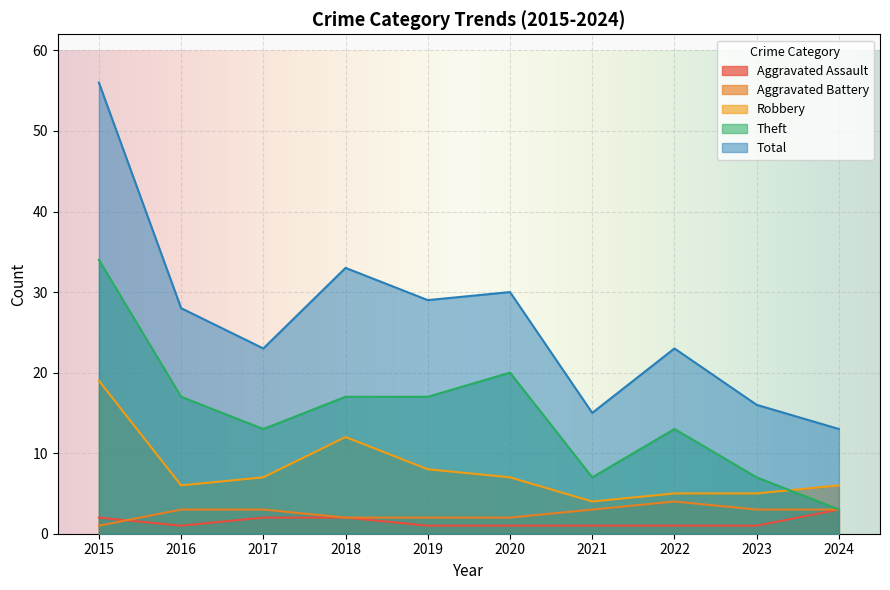

At which category is the sum across all series the highest?

2015